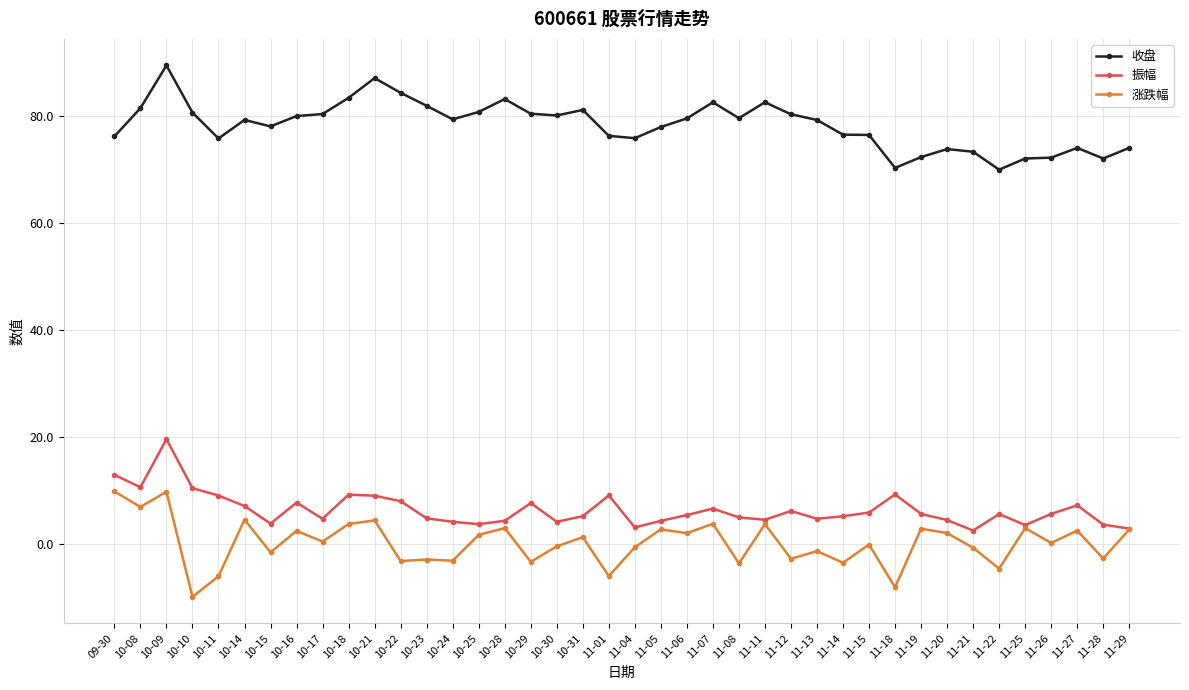

What is the difference between the highest and lowest values at 11-22?

74.5